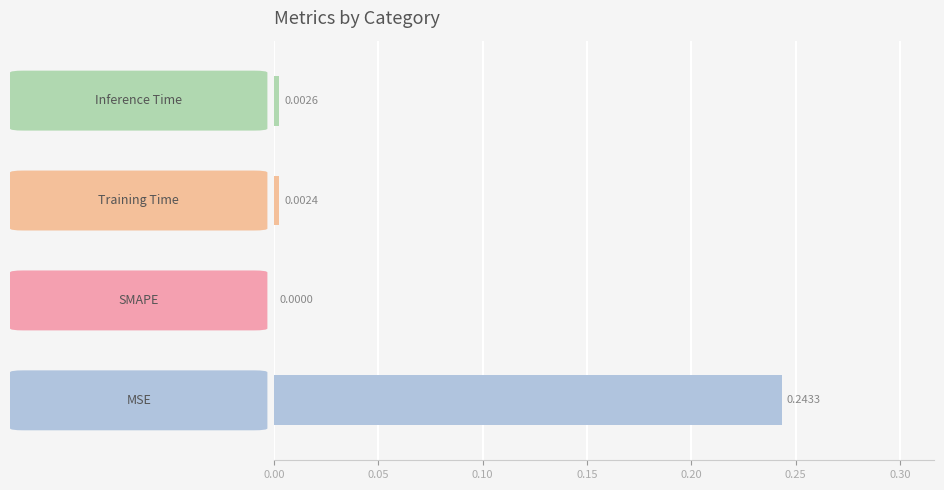

How many series are shown in this chart?

1